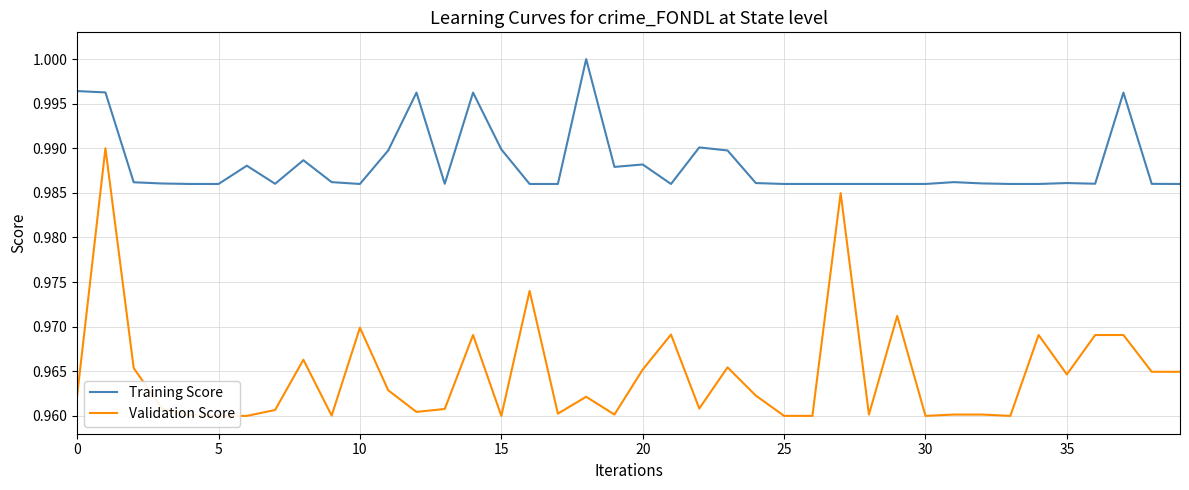

Count the number of data series in this chart.

2